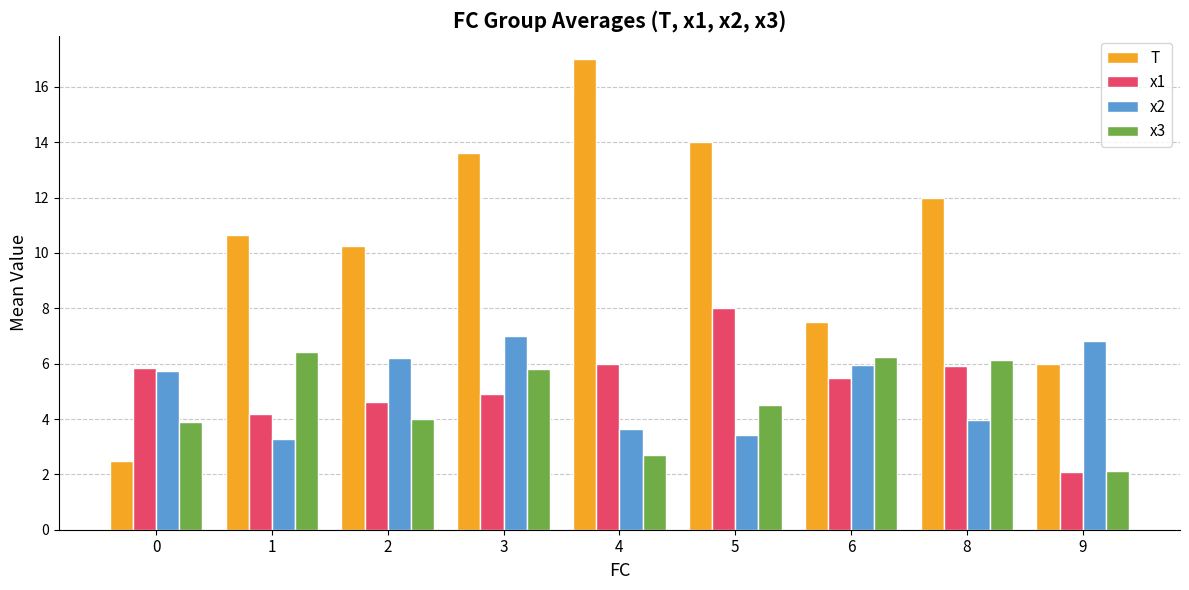

What is the difference between the T values at 4 and 1?

6.3